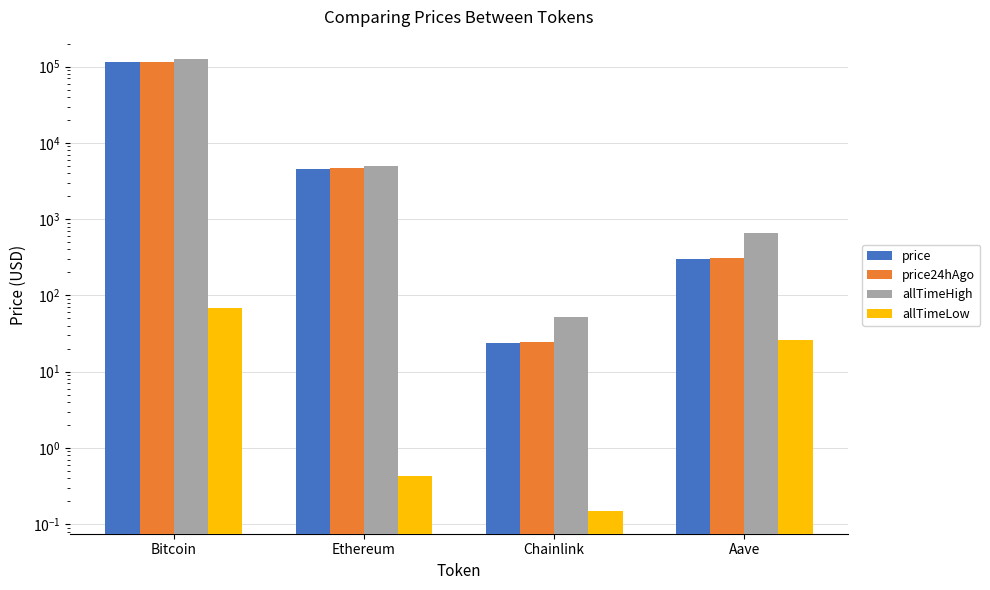

What is the minimum value shown in the chart?

0.1